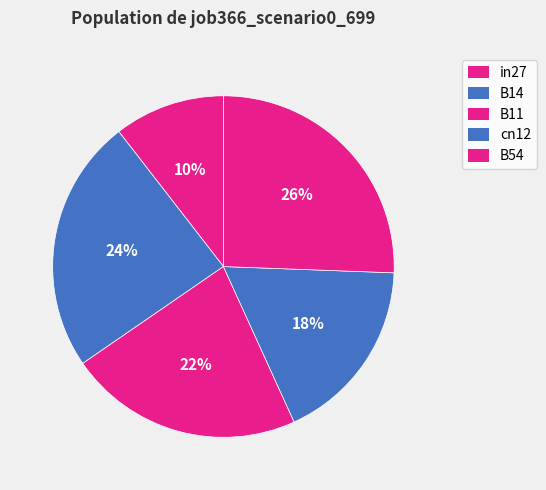

How many segments does this pie chart have?

5